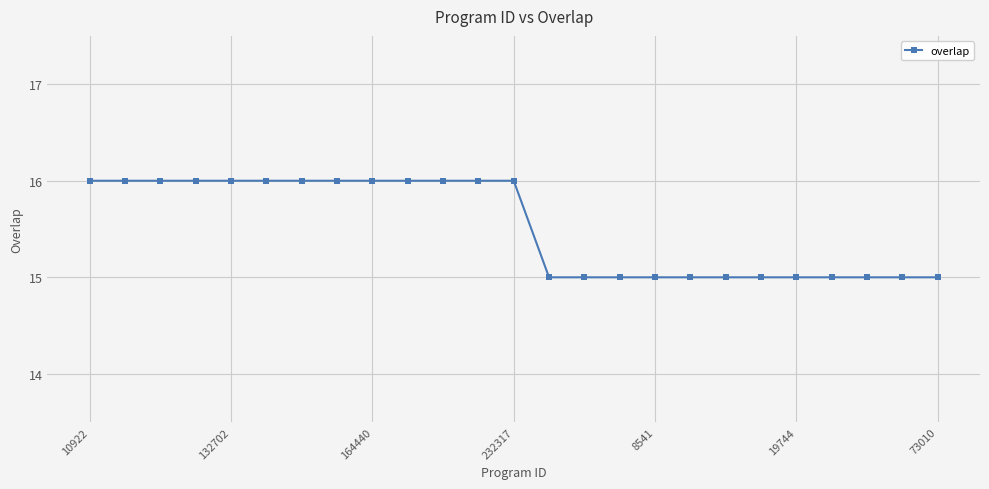

What is the value of the 17th point from the left?

15